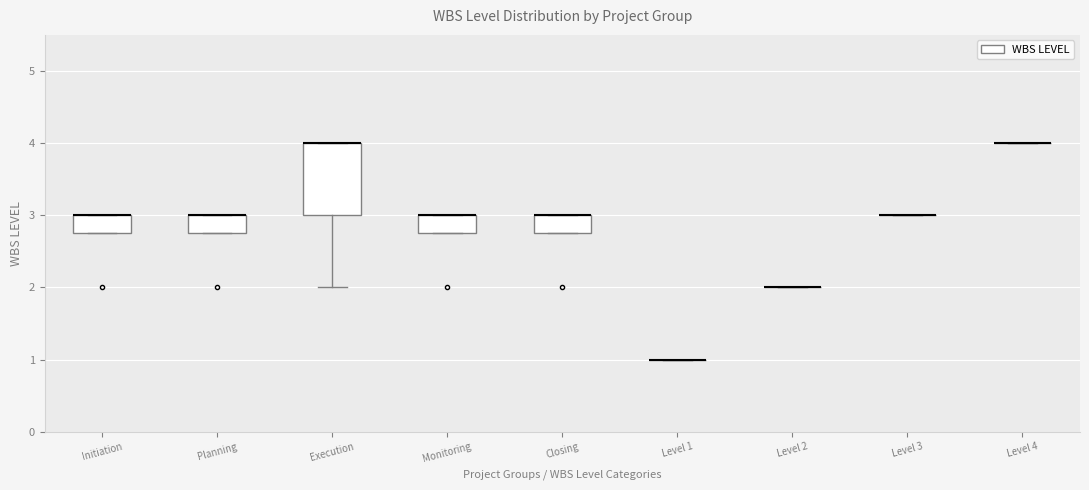

Which box is the tallest, from its lower edge to its upper edge?

Execution